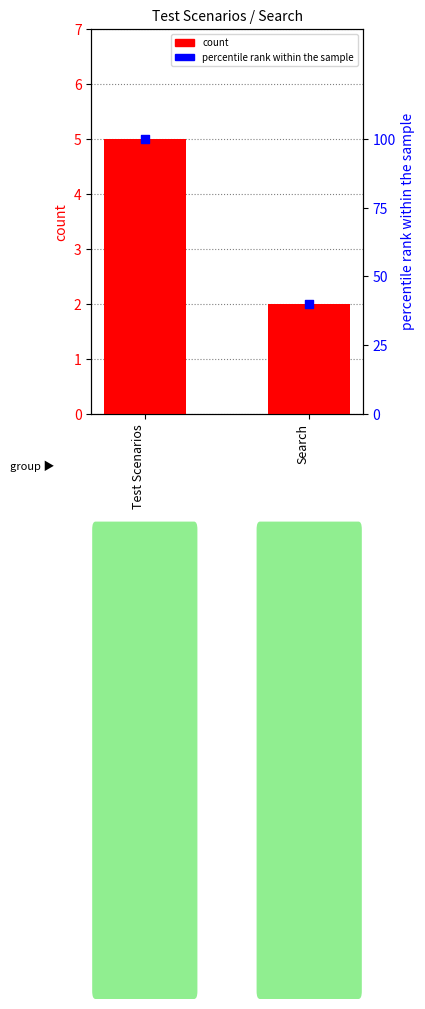

Is the value of count at Search greater than the value of percentile rank within the sample at Test Scenarios?

No